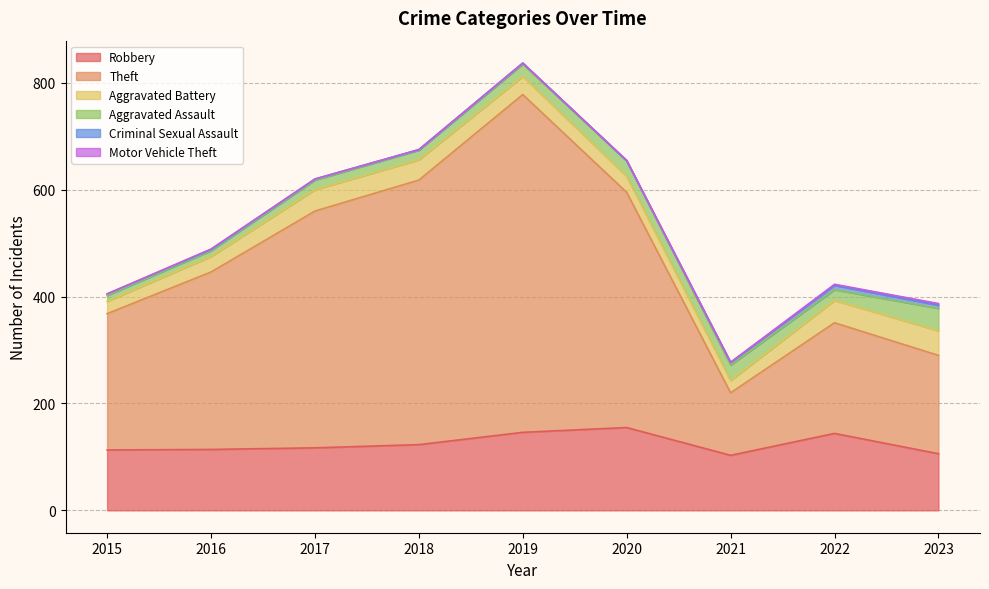

Does the chart display data point markers on the line(s)?

No